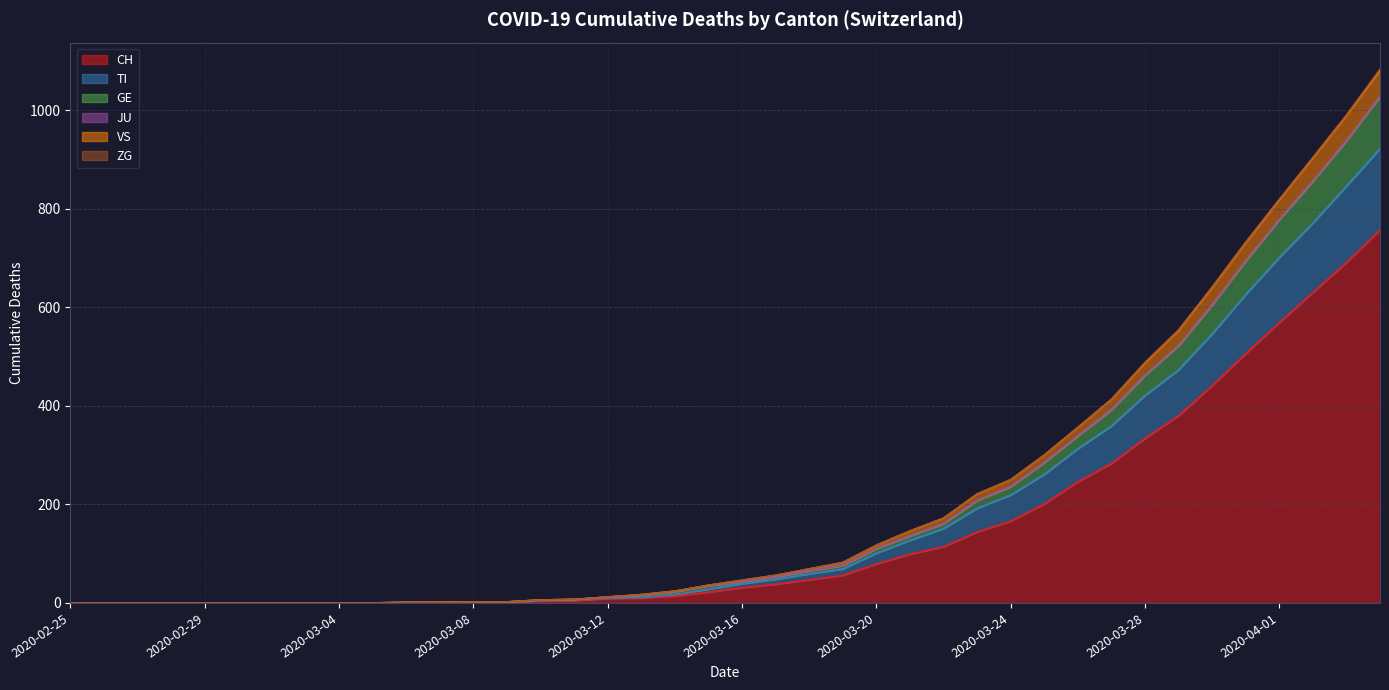

Between 2020-03-15 and 2020-03-29, which is larger?

2020-03-29